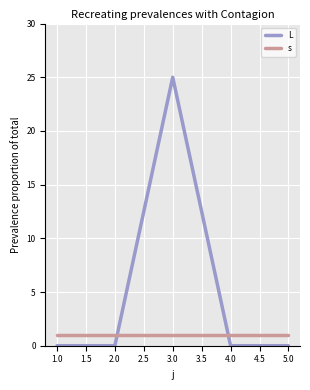

The value of L at 5.0 is 0. True or false?

True